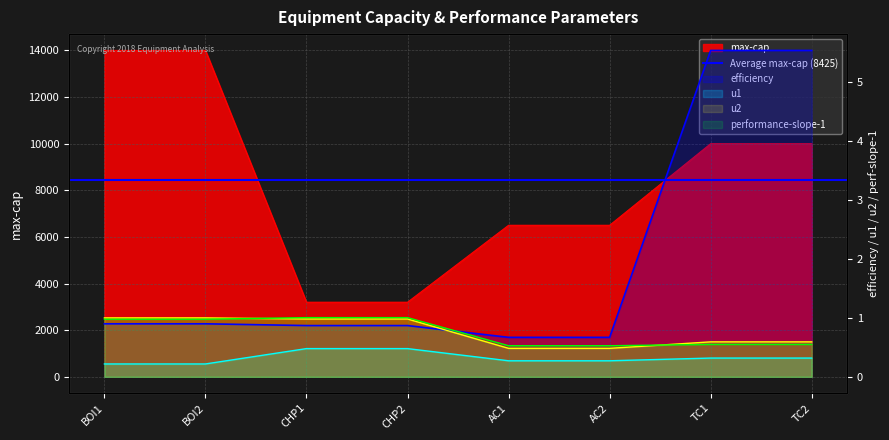

The u1 series shows 0.3 at AC2. True or false?

True